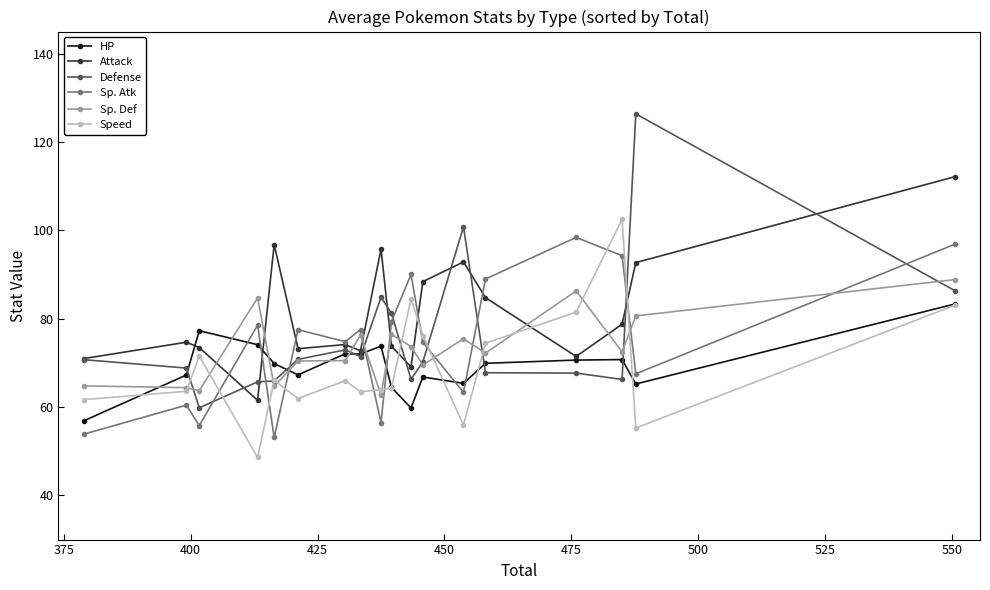

Which series has the largest total across all categories?

Attack